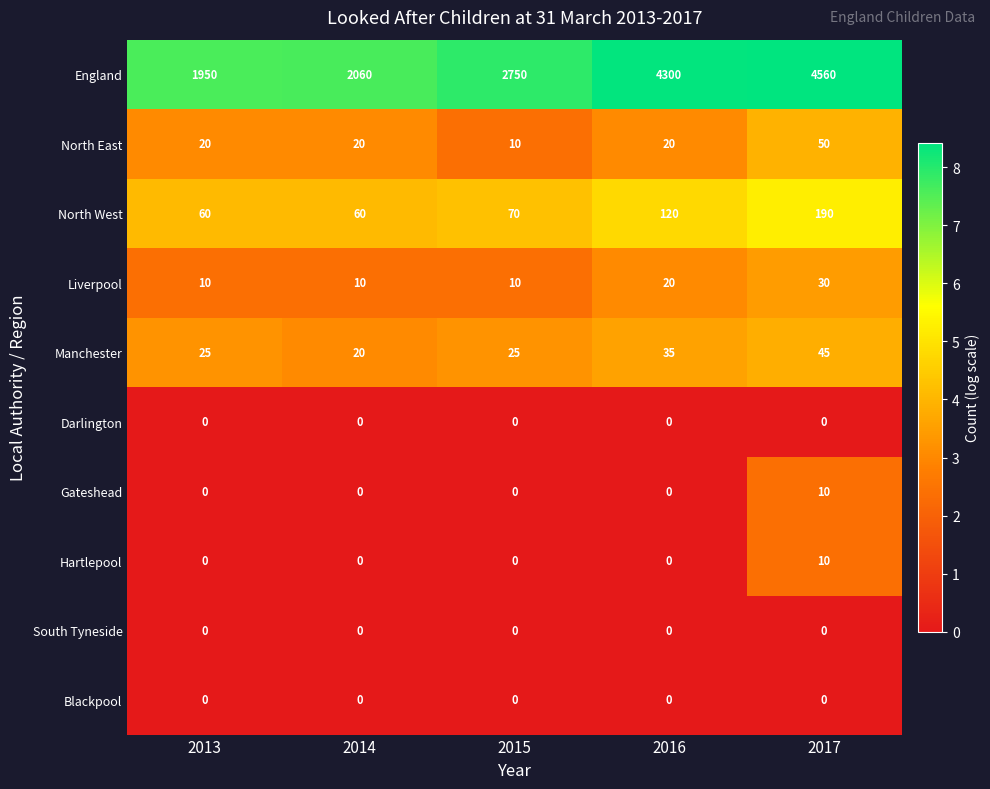

List the labels in order of England value, largest first.

2017, 2016, 2015, 2014, 2013